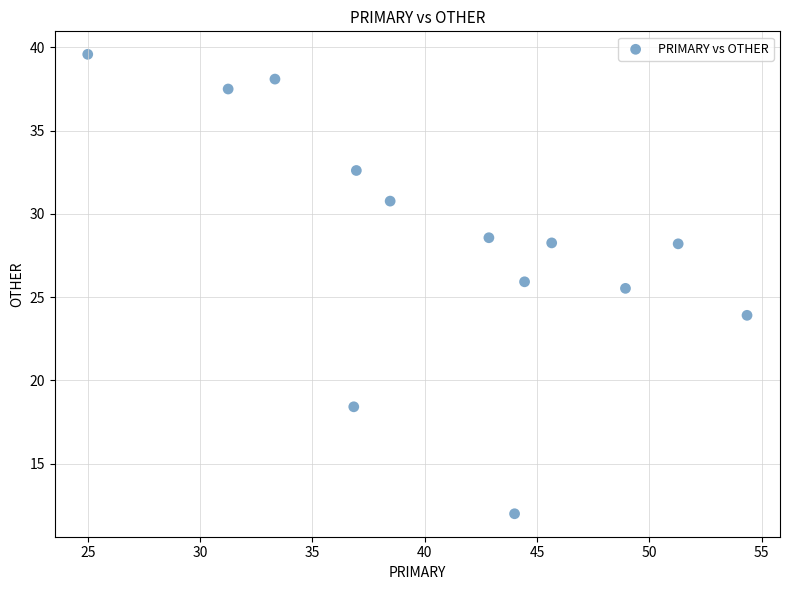

What Y value in the scatter plot is closest to 25?

25.5